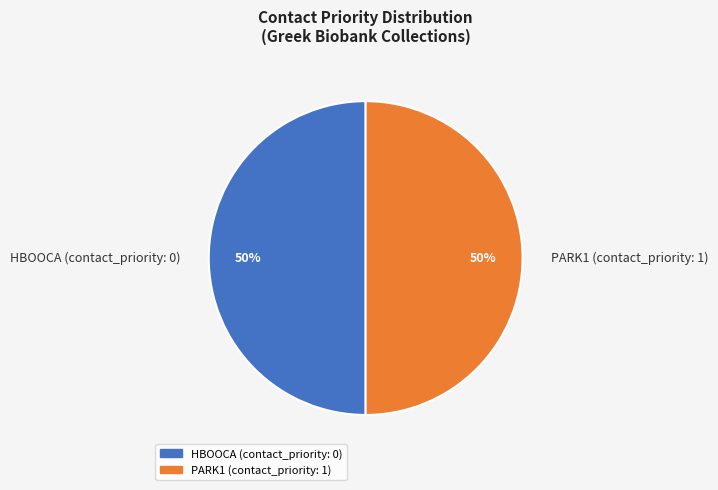

True or false: PARK1 (contact_priority: 1) accounts for 50% of the total.

True